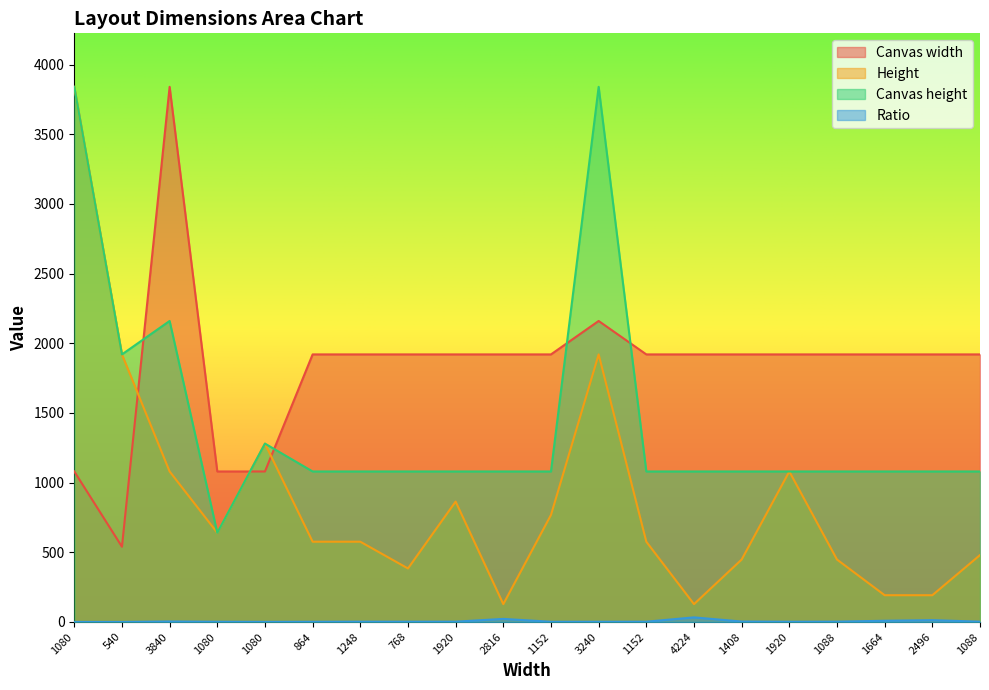

Which series has the largest total across all categories?

Canvas width